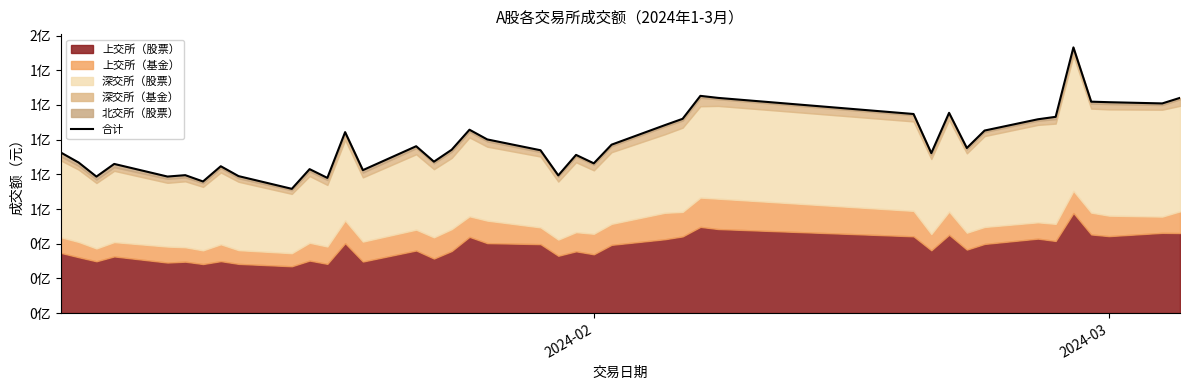

Reading left to right, transcribe all the data shown in this chart.

92555078.1	86800013.6	78688867.7	86001252.1	78717035.5	79522588.9	75884064.1	84665611.2	78969638.8	71637540.1	82998153.0	77942830.3	104348248.1	82421879.0	96211226.8	87302948.9	94196984.7	105734034.9	100135451.0	93886207.3	79387682.4	91211036.0	86344057.8	97109667.7	108367936.2	112024817.3	125257695.8	124083681.9	114795757.8	92242295.2	115471241.7	95185296.9	105256823.1	111754615.4	113161442.3	153210574.9	121904005.2	121604348.5	120895840.3	124109225.8